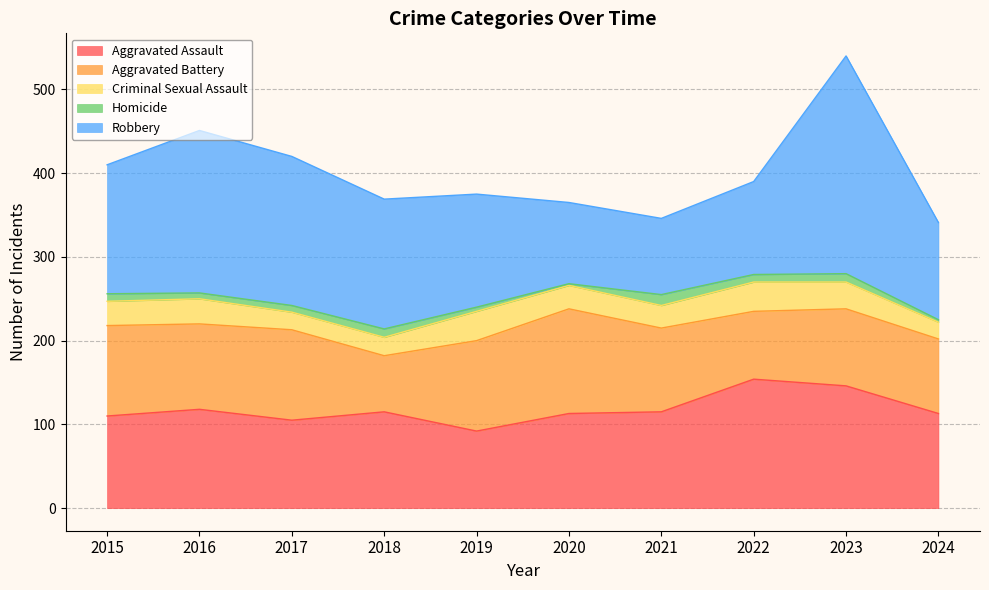

How many interior local peaks does the Aggravated Assault series have?

3